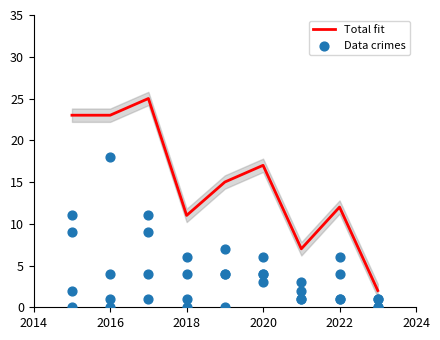

What is the maximum value for Total fit?

25